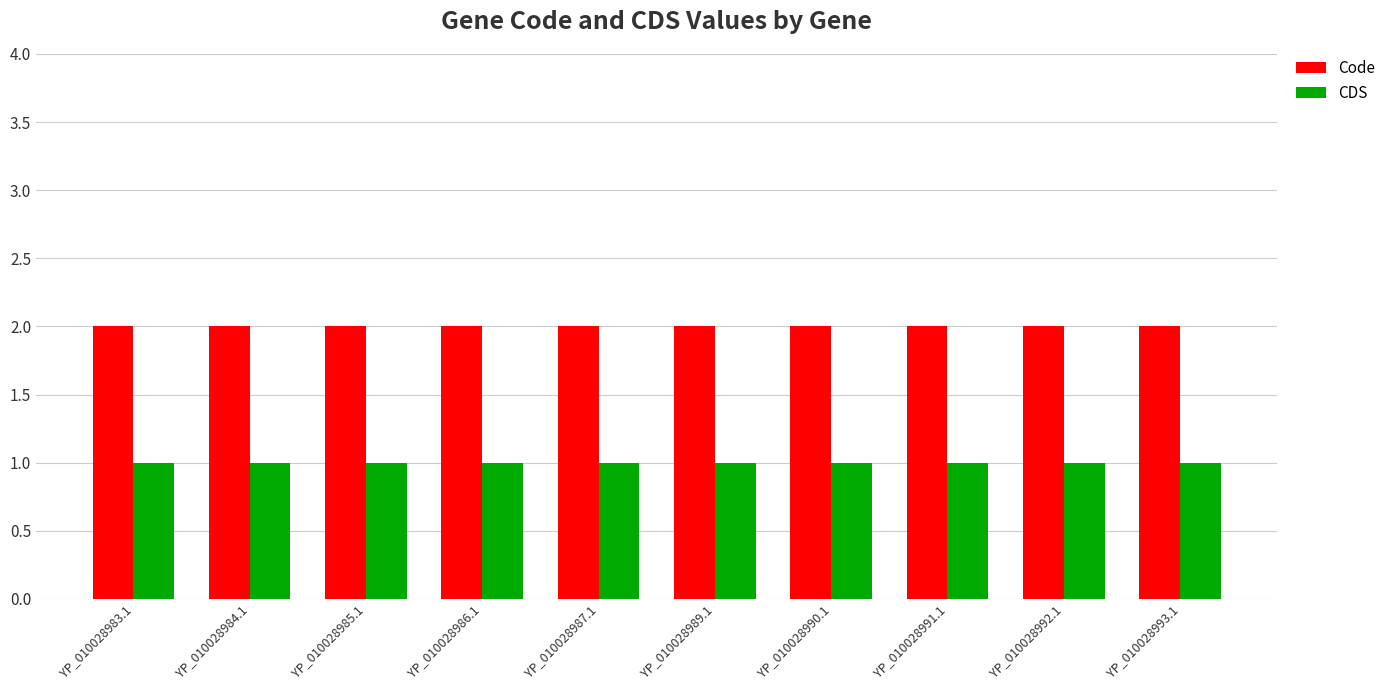

Does the chart contain stacked bars?

No